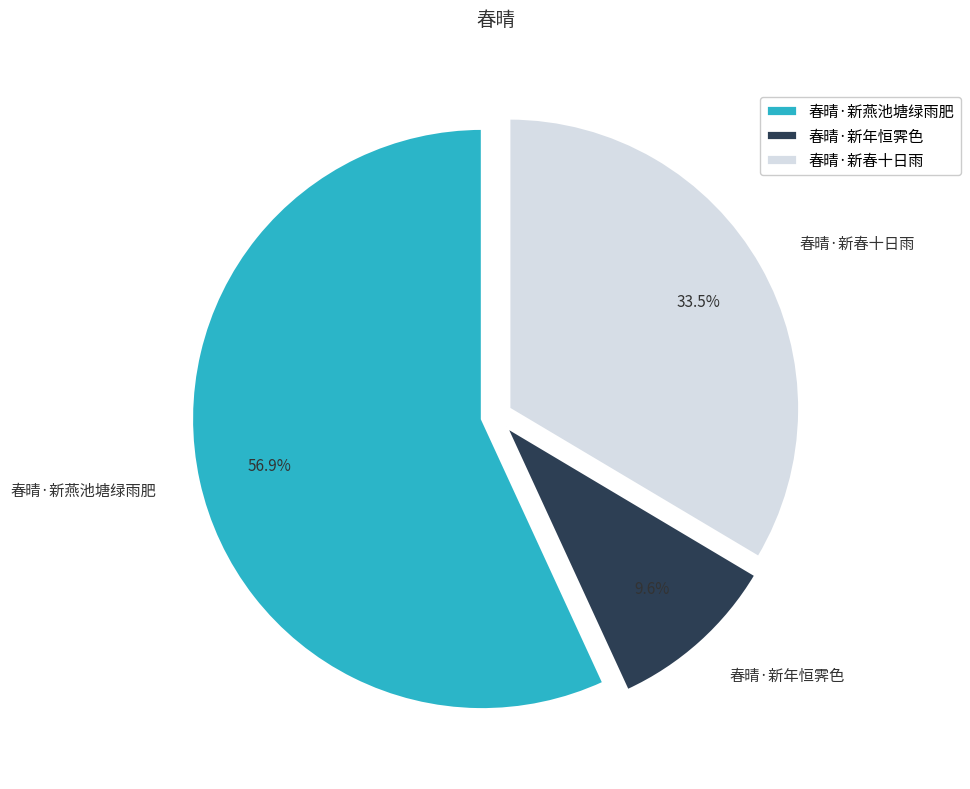

What percentage is the 春晴·新燕池塘绿雨肥 slice, to the nearest percent?

57%